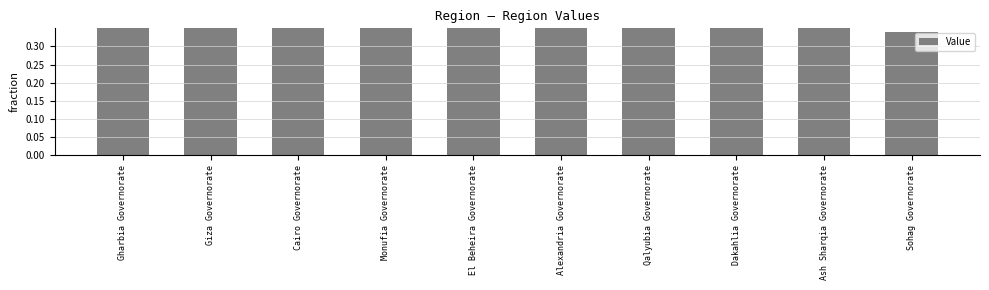

Which label corresponds to the smallest value in the chart?

Sohag Governorate